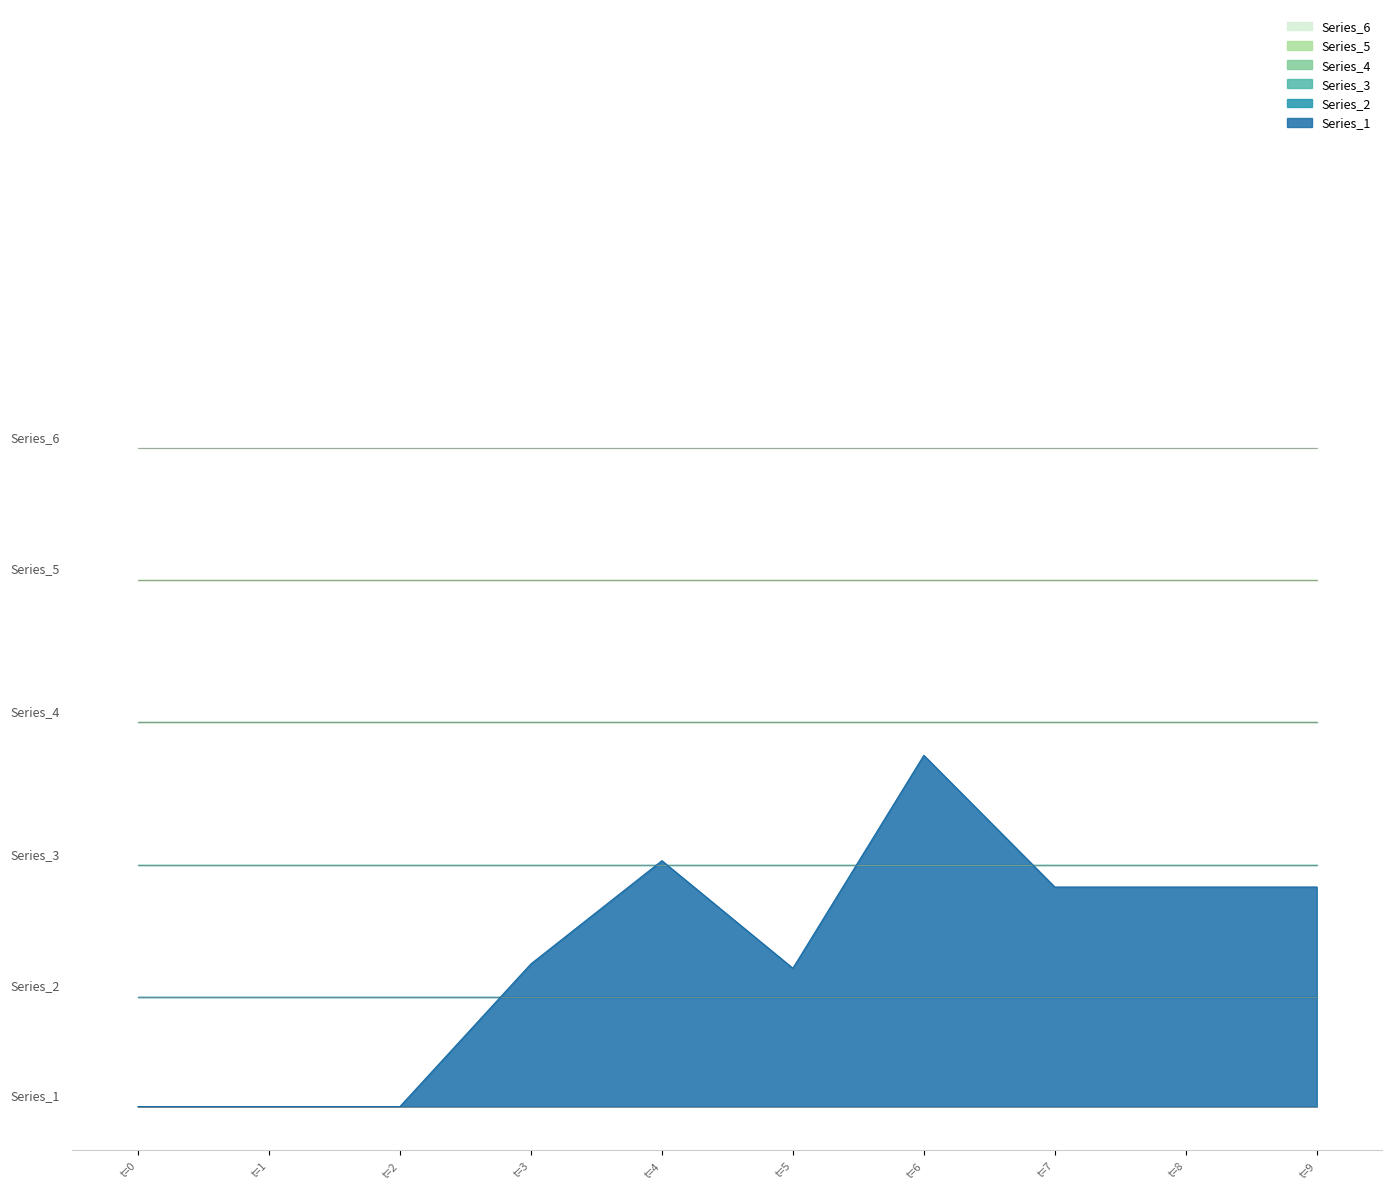

Rank the series by their maximum value, from highest to lowest.

Series_1, Series_2, Series_3, Series_4, Series_5, Series_6